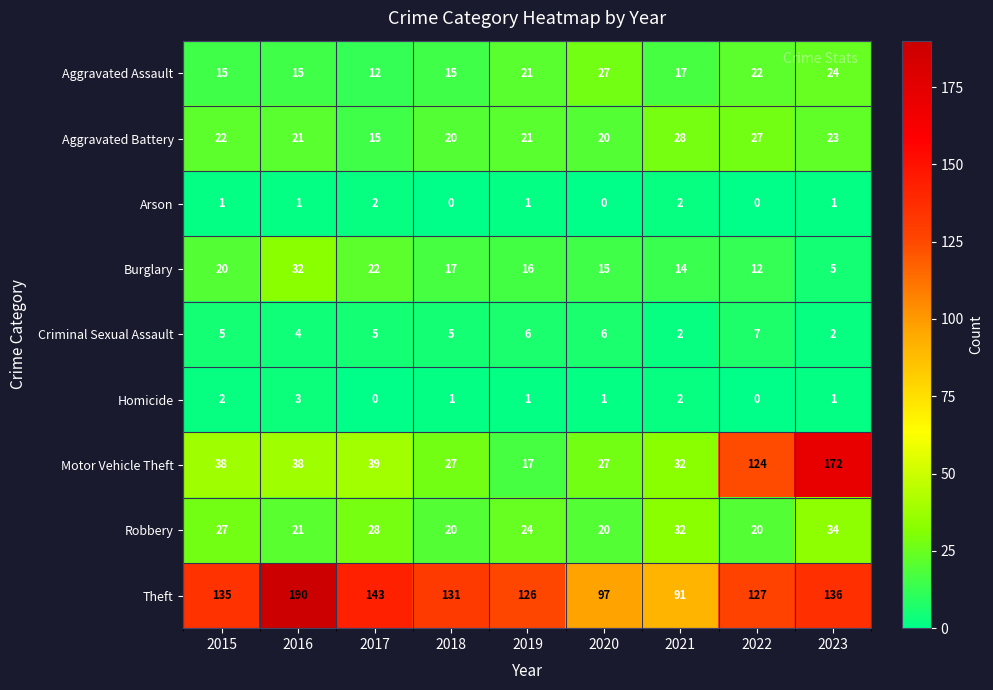

What is the spread (max minus min) of values at 2017?

143